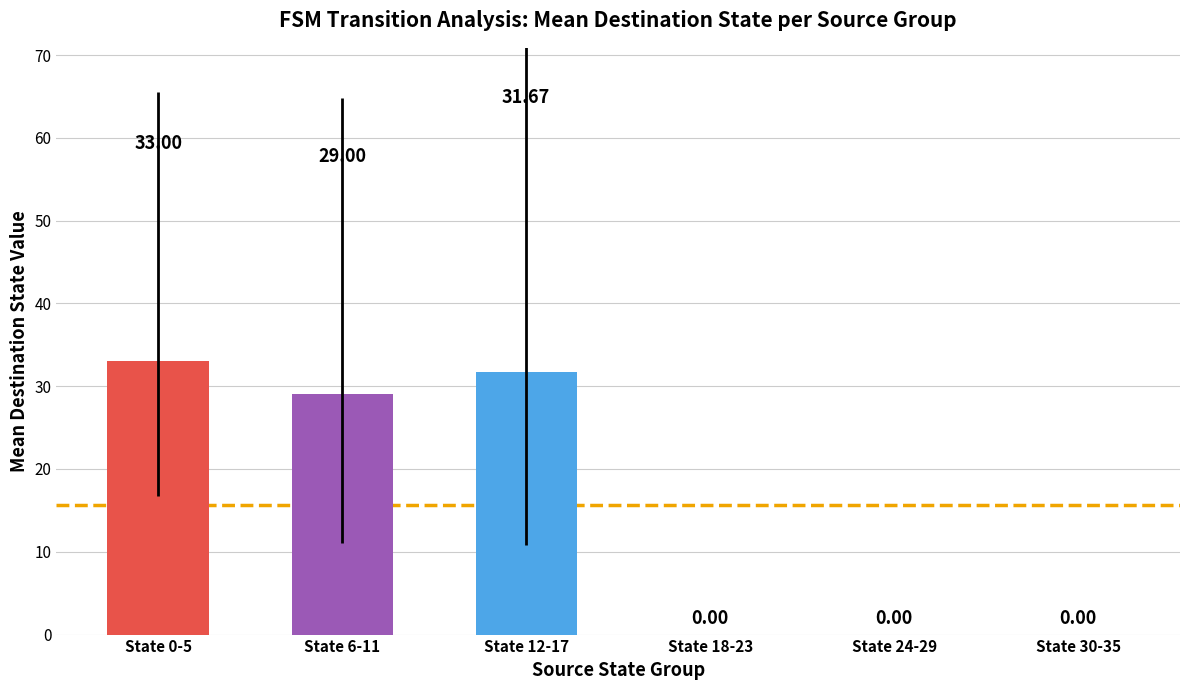

What is the change in value from State 6-11 to State 24-29?

-29.0